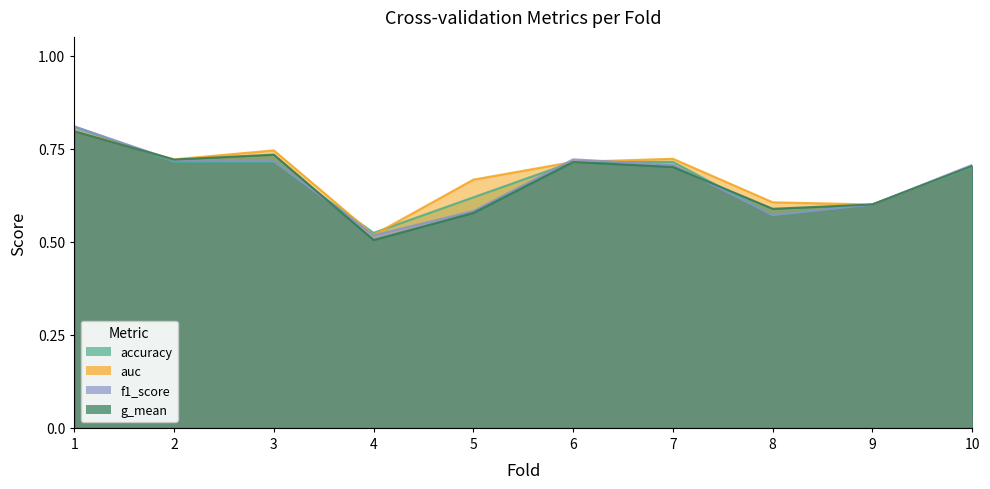

Reading left to right, transcribe all the data shown in this chart.

accuracy: 0.8	0.7	0.7	0.5	0.6	0.7	0.7	0.6	0.6	0.7
auc: 0.8	0.7	0.7	0.5	0.7	0.7	0.7	0.6	0.6	0.7
f1_score: 0.8	0.7	0.7	0.5	0.6	0.7	0.7	0.6	0.6	0.7
g_mean: 0.8	0.7	0.7	0.5	0.6	0.7	0.7	0.6	0.6	0.7